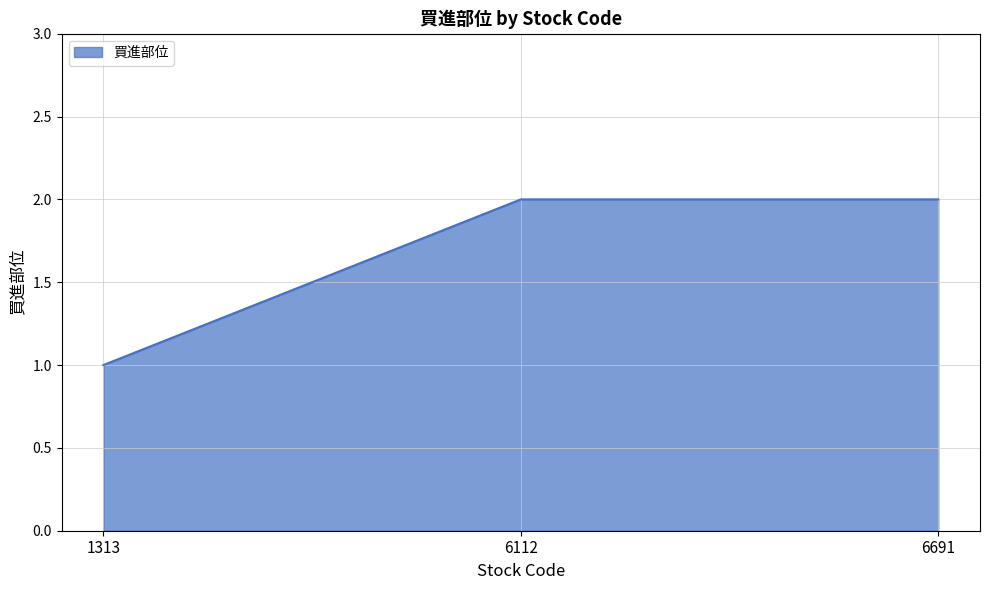

What is the sum of the values at 6691 and 1313?

3